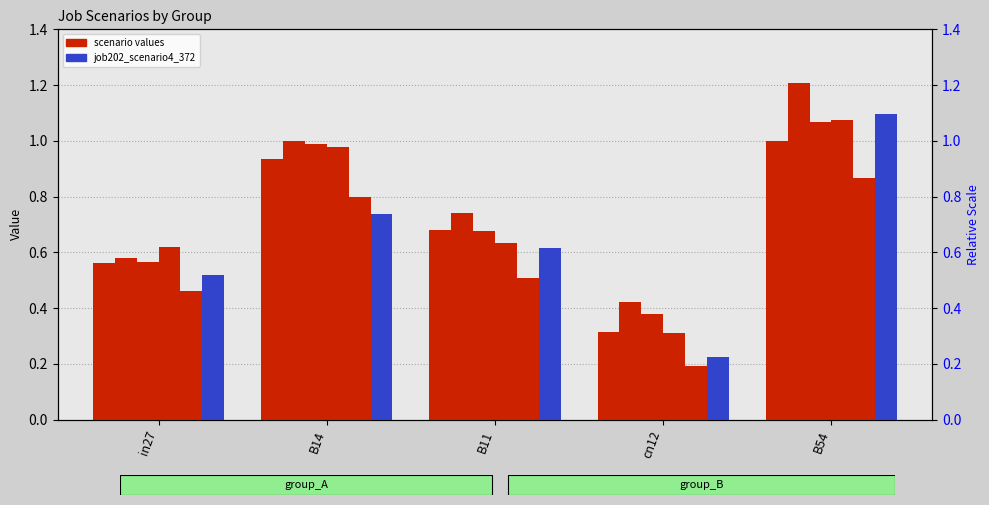

Does the chart contain stacked bars?

No